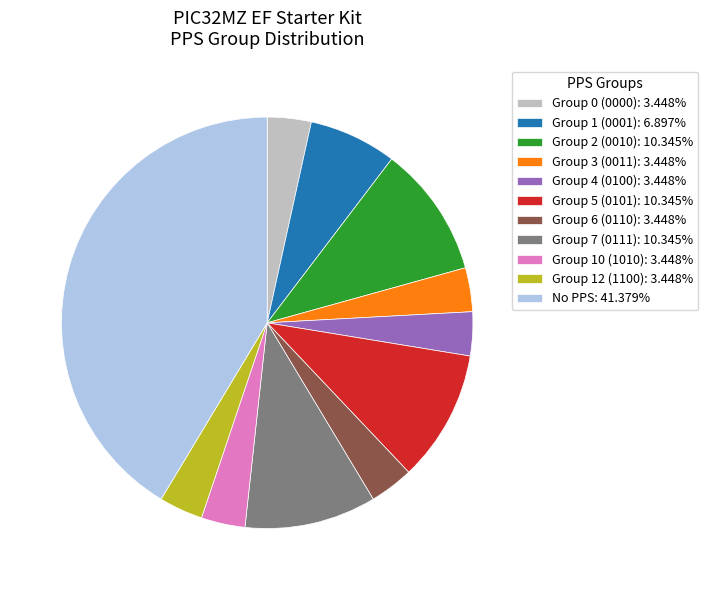

Combined, do Group 12 (1100): 3.448% and Group 6 (0110): 3.448% account for over 50%?

No